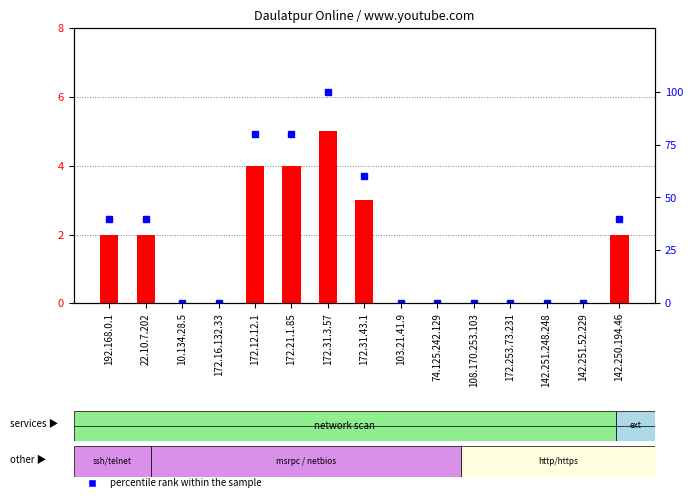

The percentile rank within the sample series shows 49 at 172.12.12.1. True or false?

False